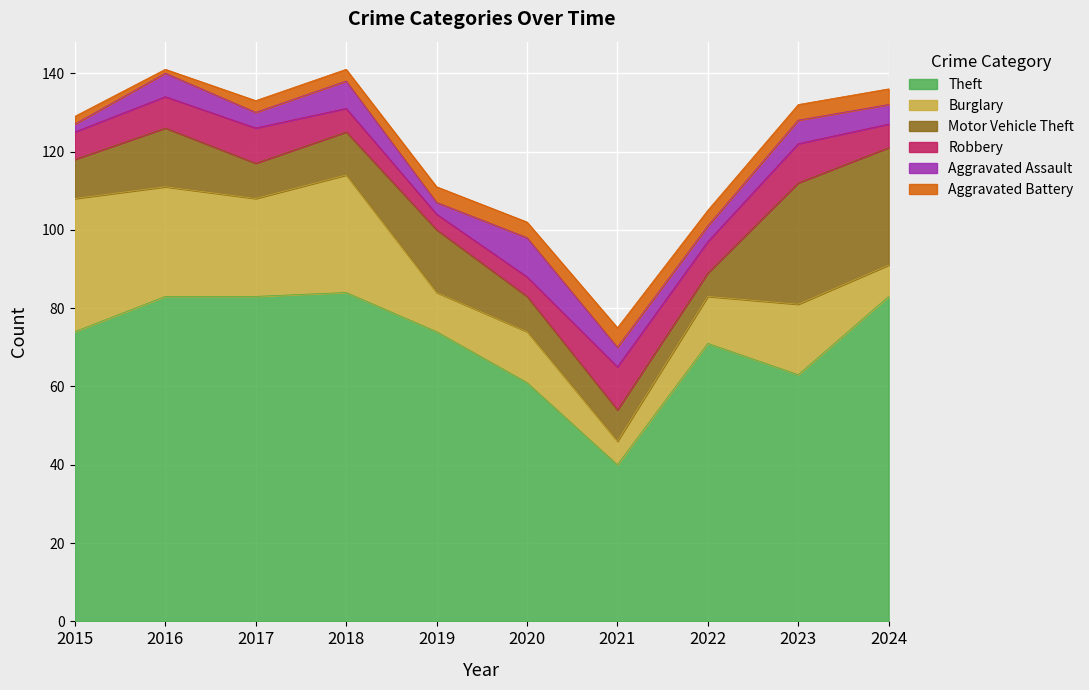

Which series has the largest total across all categories?

Theft